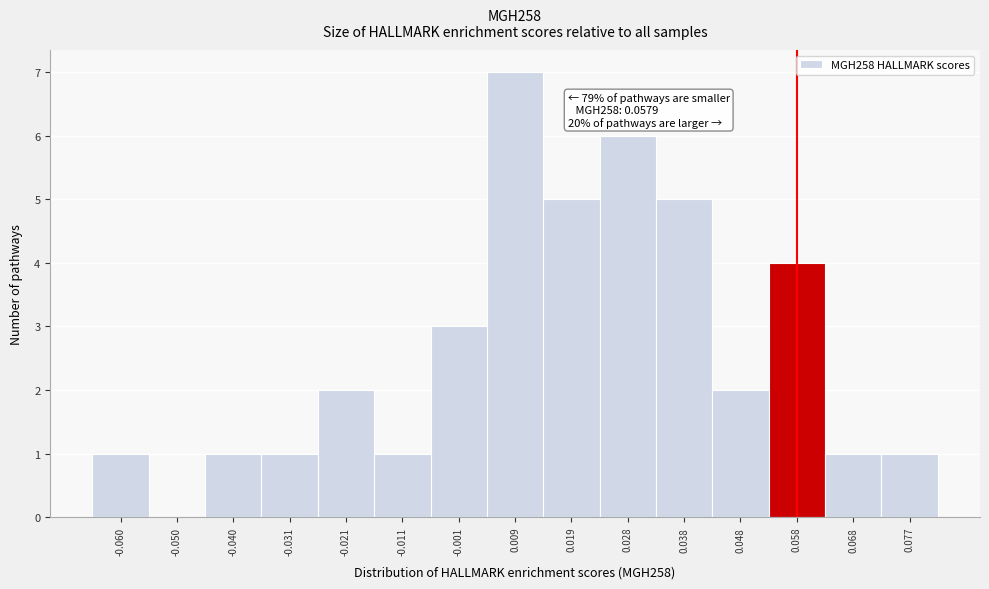

Over which range of the x-axis is the bar tallest?

0.004 to 0.014